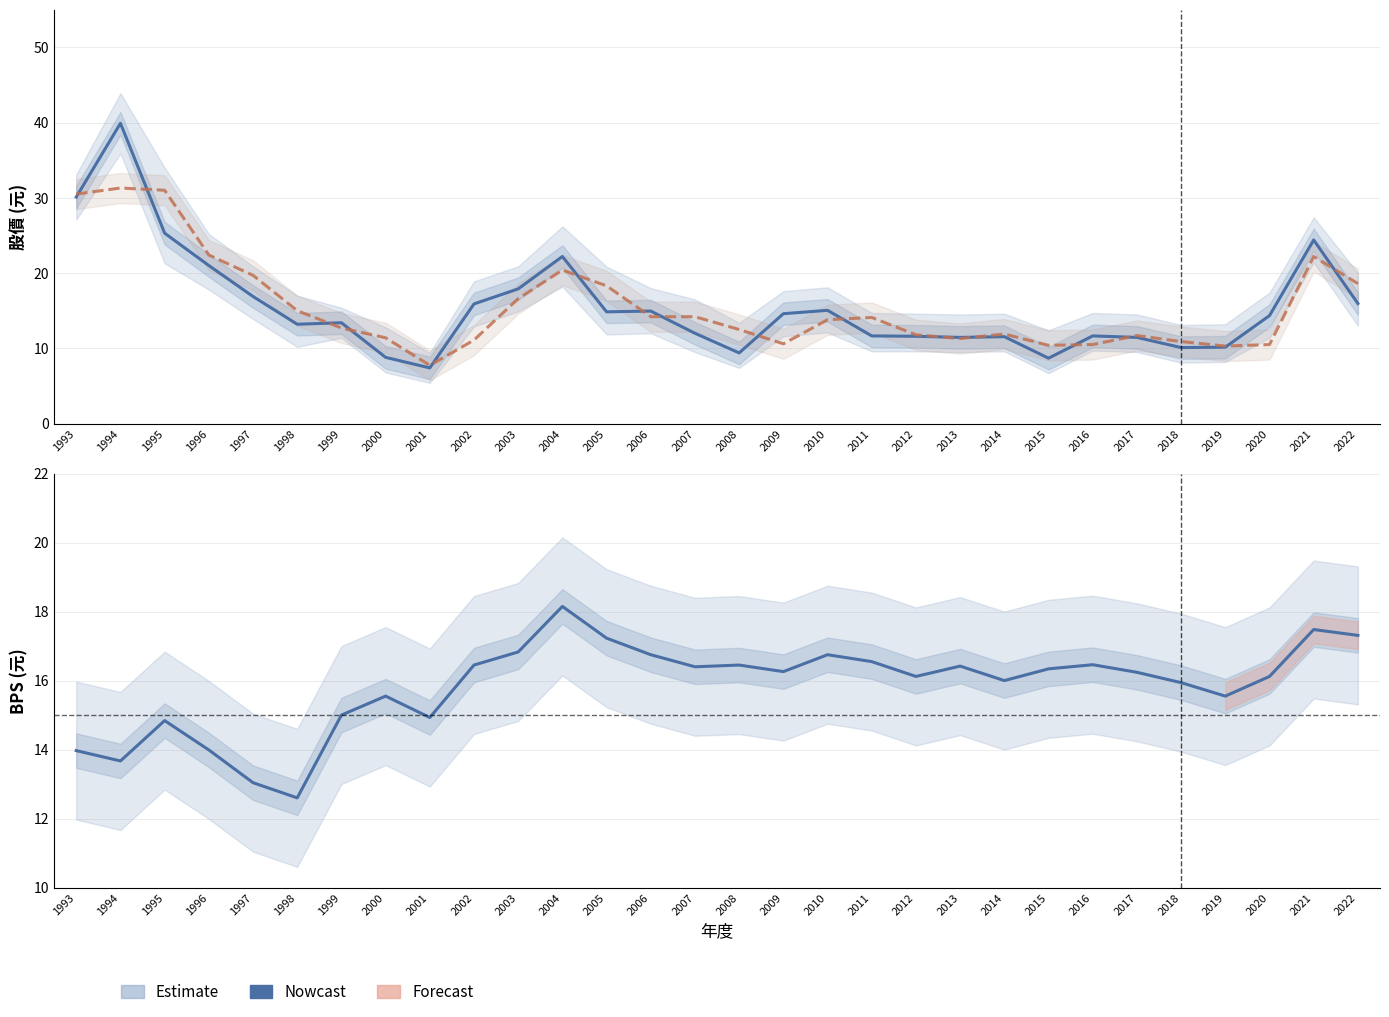

What is the sum of the 年度股價_平均 values at 2001 and 2017?

19.4